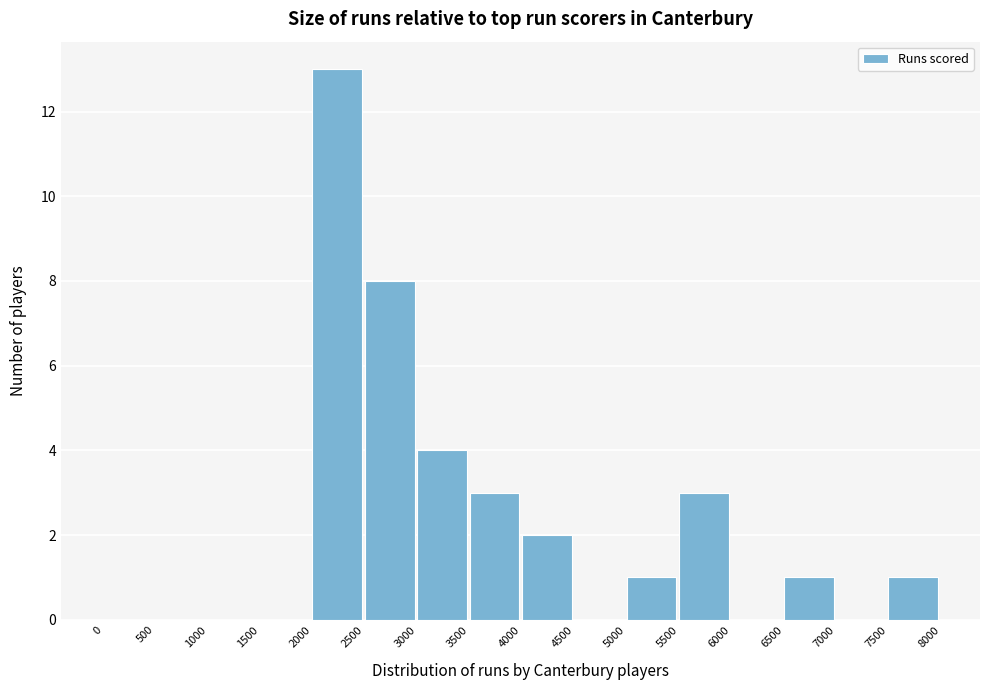

Over which range of the x-axis is the bar tallest?

2000 to 2500